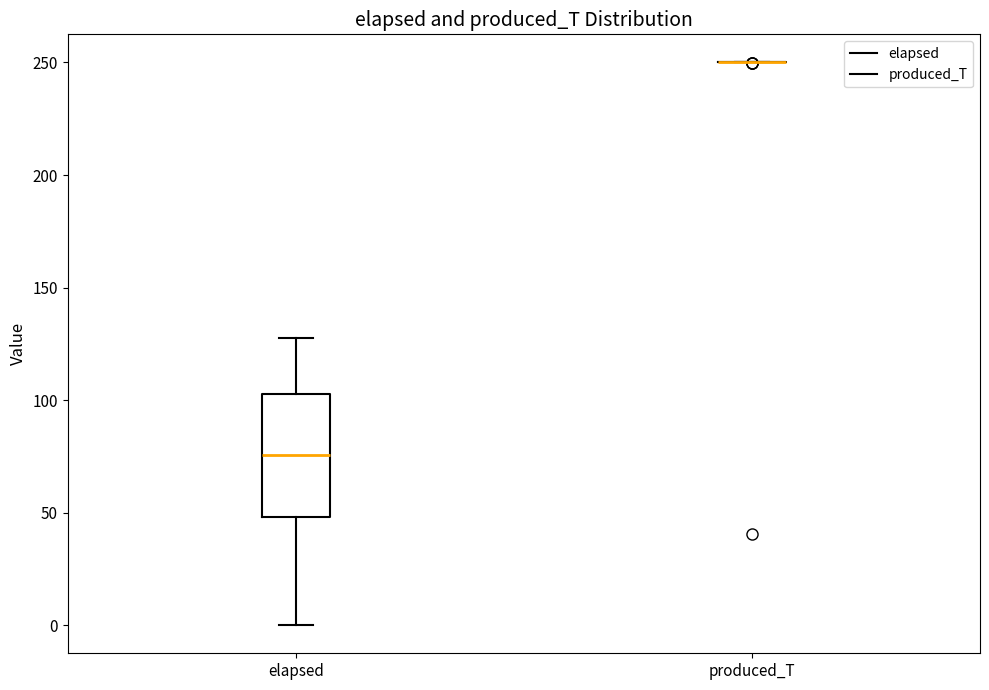

Reading left to right, read every box against the y-axis: the position of its median line, the range the box covers, and the ends of its whiskers. The values are not printed on the chart, so give them approximately, as read against the axis.

elapsed: median 75, box 50 to 105, whiskers 0 to 130
produced_T: box collapsed to a line at 250, whiskers 250 to 250